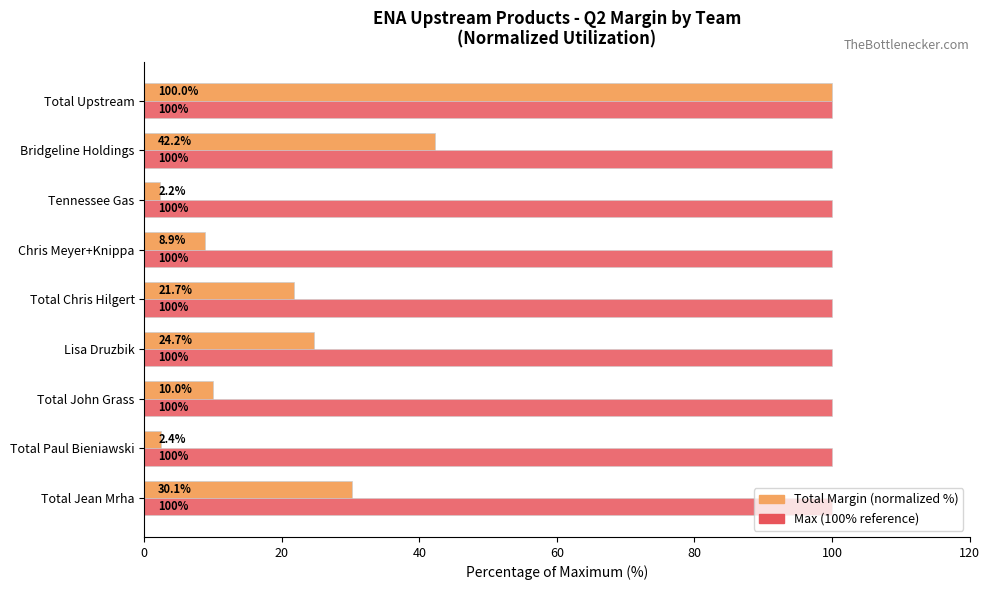

Which category has the lowest value across all series?

Tennessee Gas